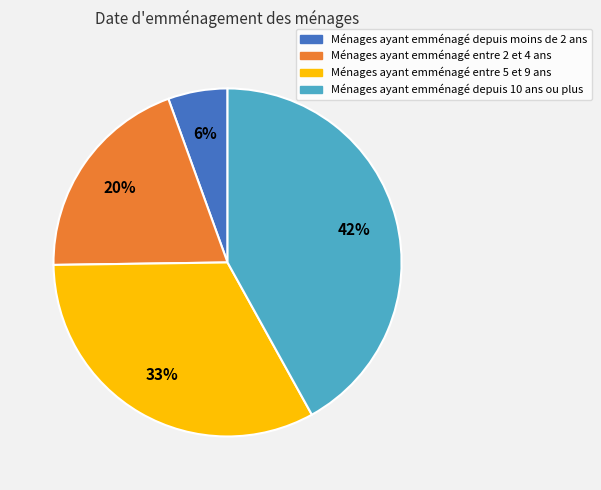

To the nearest percent, what is the difference between the largest and smallest slice percentages?

36%